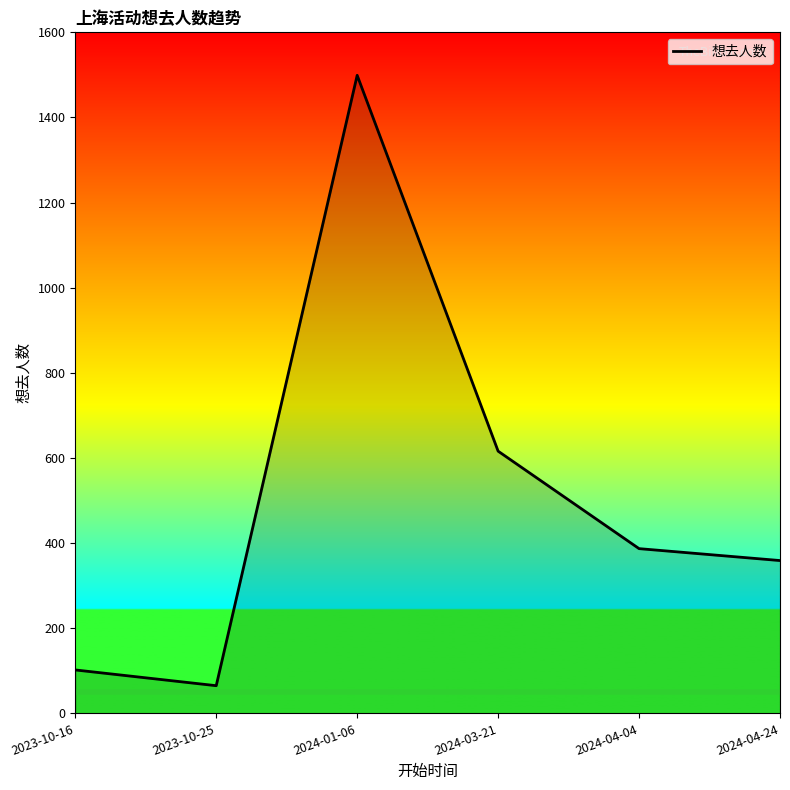

What position from the left is 2024-01-06?

3